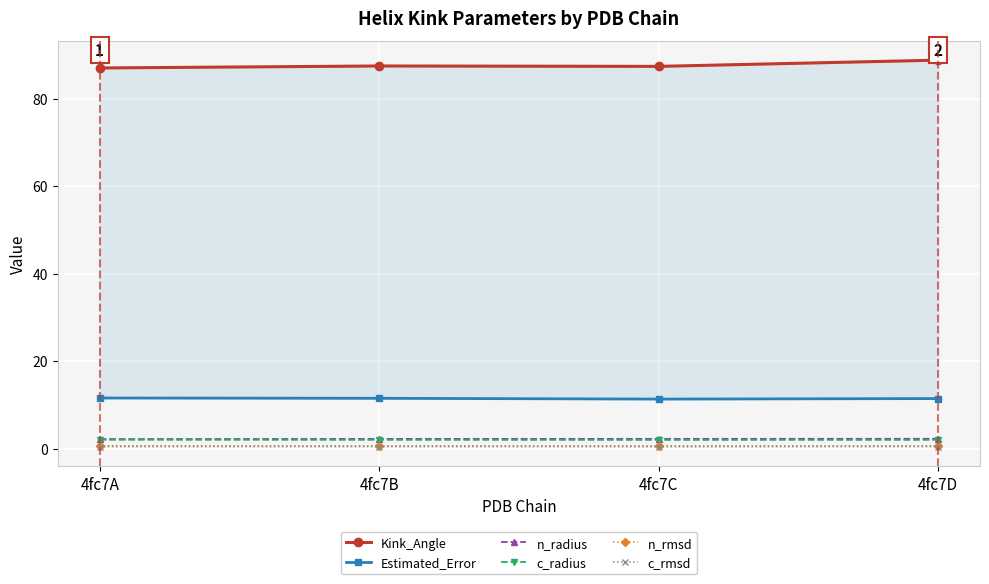

What are all the series names shown in the legend?

Kink_Angle, Estimated_Error, n_radius, c_radius, n_rmsd, c_rmsd